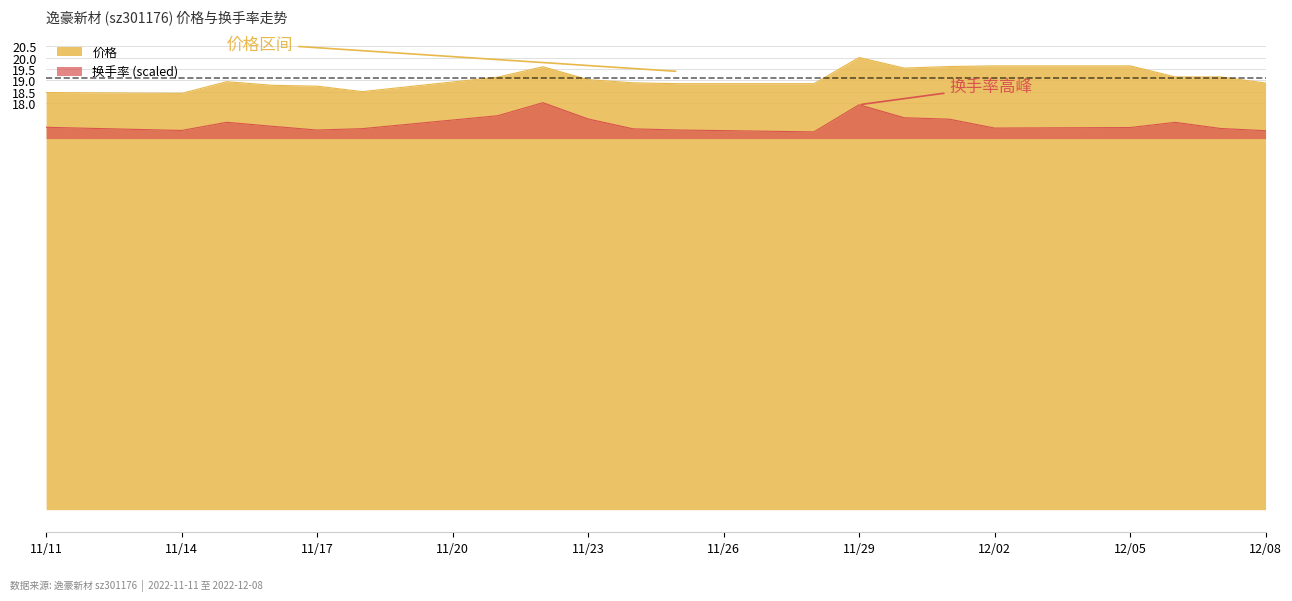

At which category does the chart reach its peak across all series?

11/29